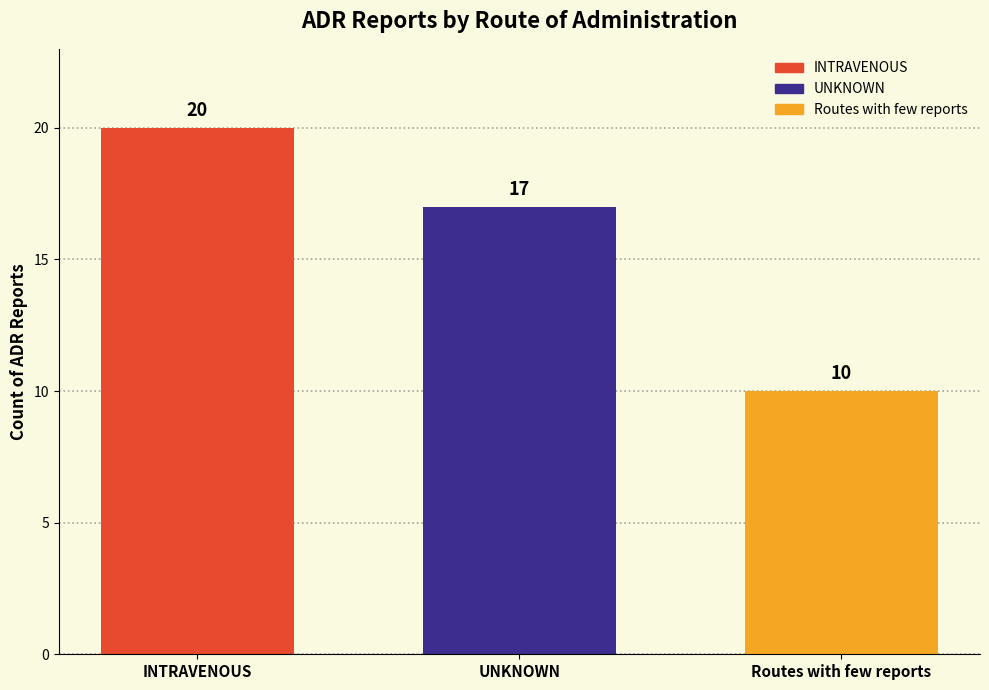

What is the difference between the highest and lowest values at UNKNOWN?

10